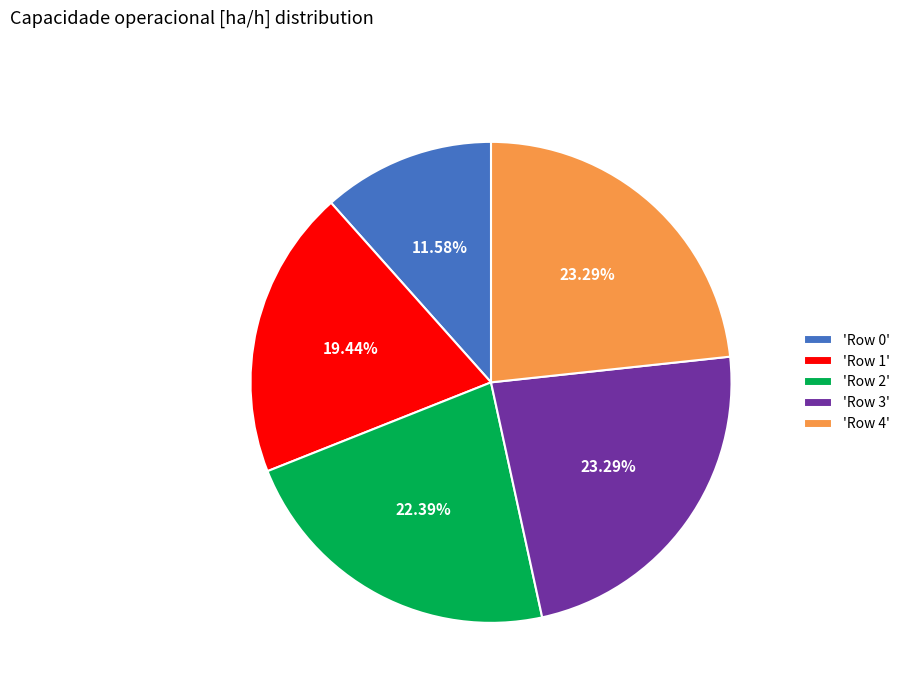

How many segments does this pie chart have?

5